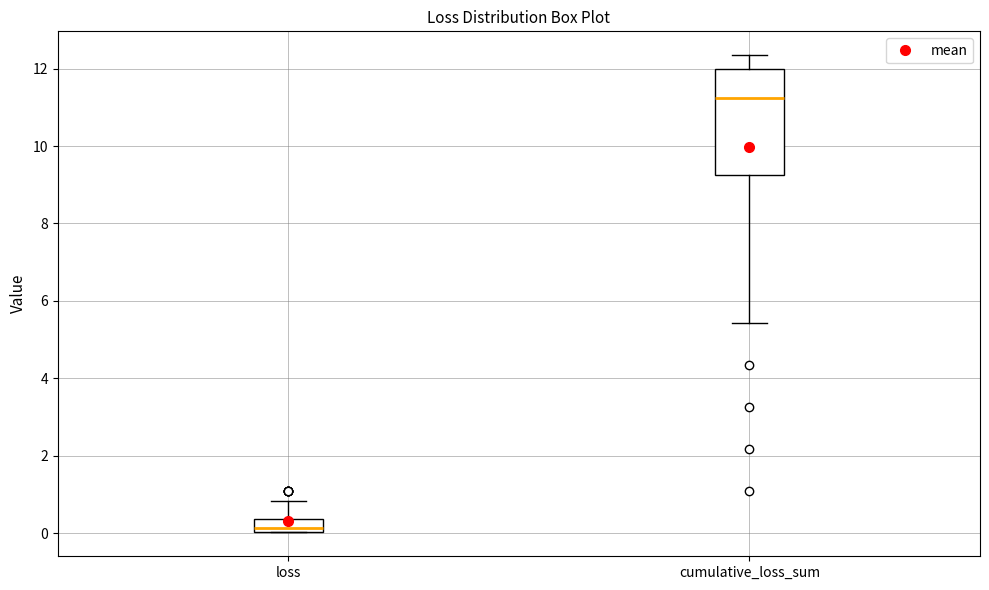

Where does the median line of the box for cumulative_loss_sum sit on the y-axis? The values are not printed on the chart, so give them approximately, as read against the axis.

11.2